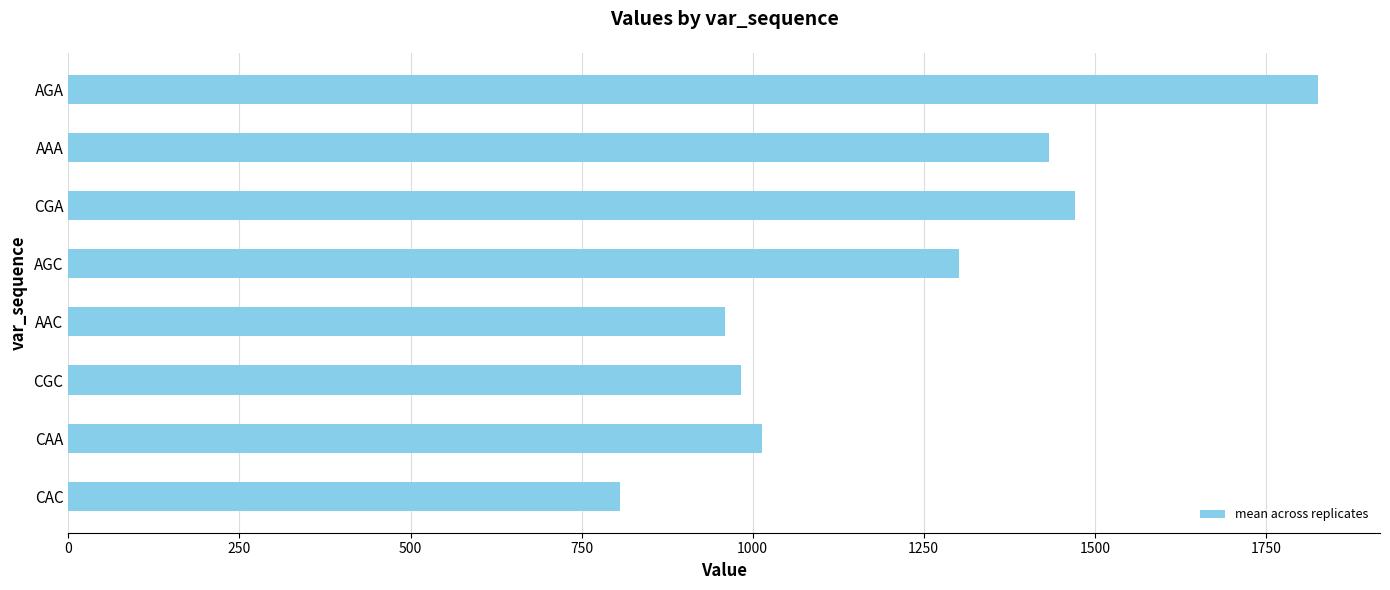

At which label is the value closest to 1315?

AGC